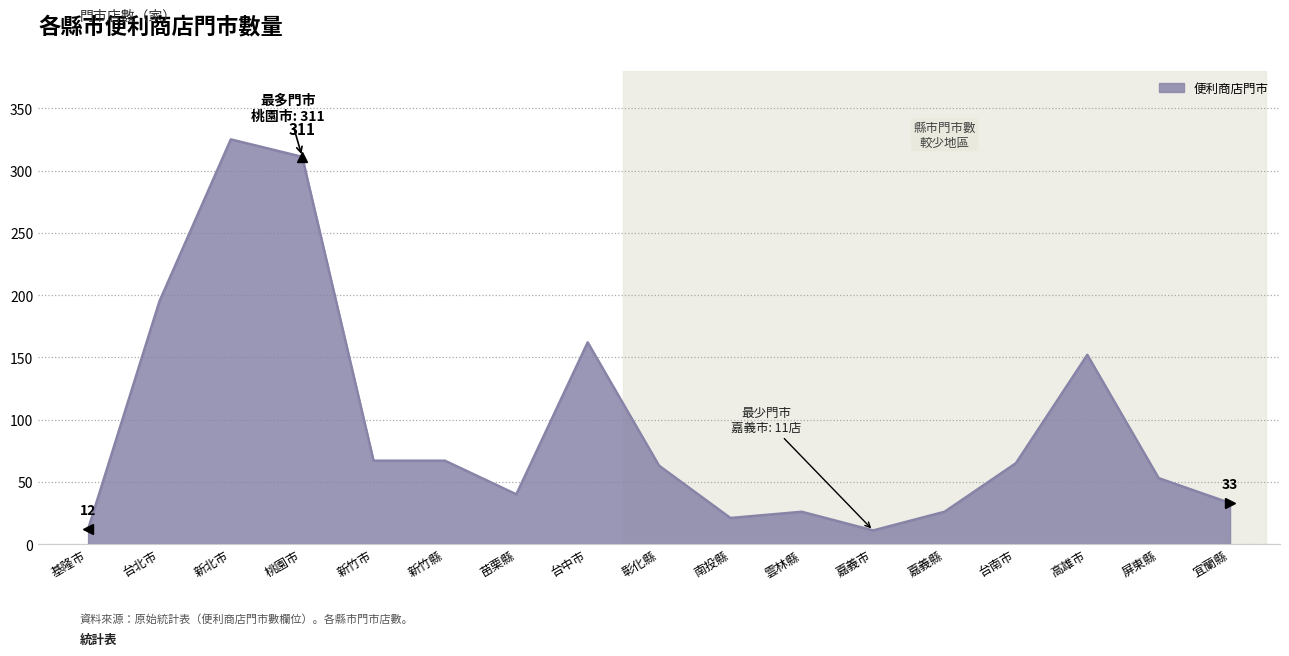

What is the maximum value shown in the chart?

325